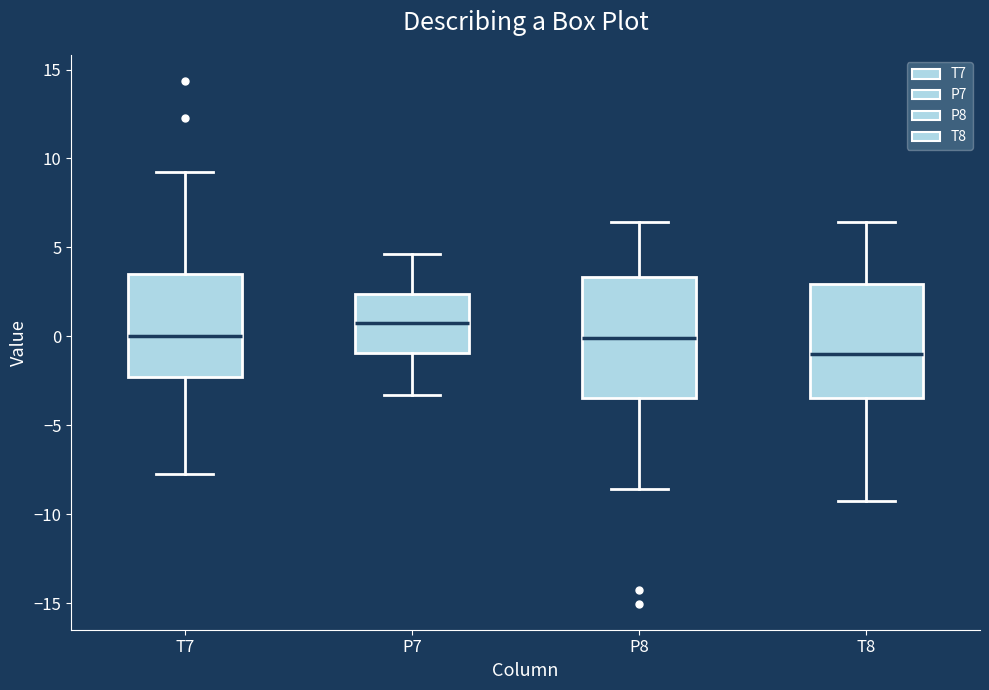

Reading left to right, transcribe this box plot: for each box, give where its median line is, the range the box spans, and where its two whiskers end, as read against the y-axis. The values are not printed on the chart, so give them approximately, as read against the axis.

T7: median 0.0, box -2.5 to 3.5, whiskers -7.5 to 9.0
P7: median 0.5, box -1.0 to 2.5, whiskers -3.5 to 4.5
P8: median 0.0, box -3.5 to 3.5, whiskers -8.5 to 6.5
T8: median -1.0, box -3.5 to 3.0, whiskers -9.0 to 6.5